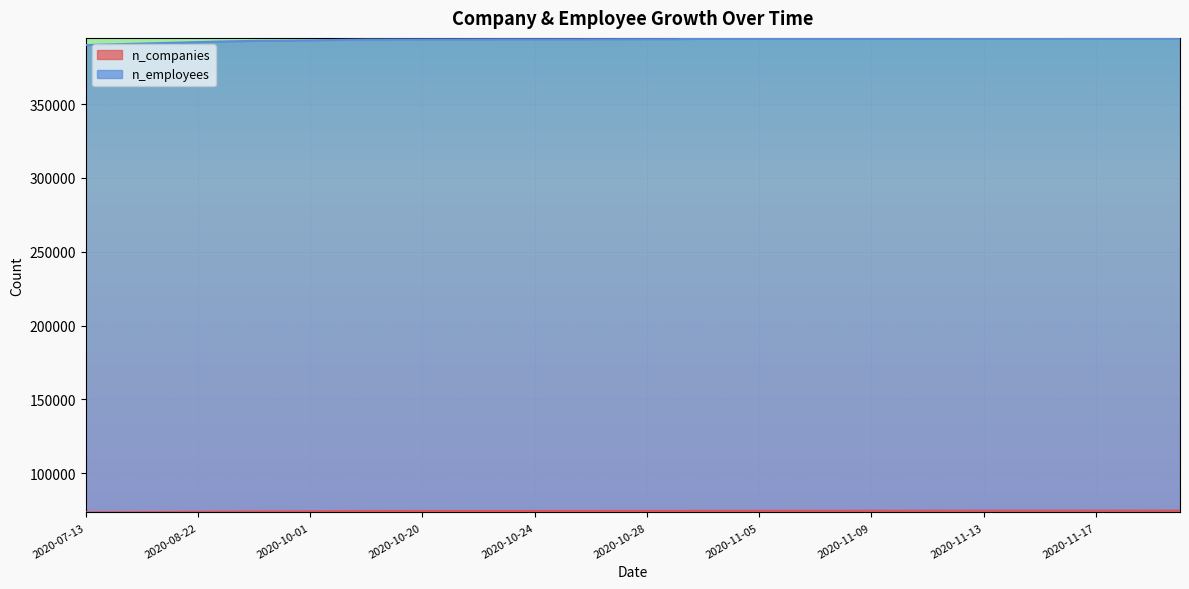

True or false: n_companies has a value of 123406 at 2020-10-11.

False